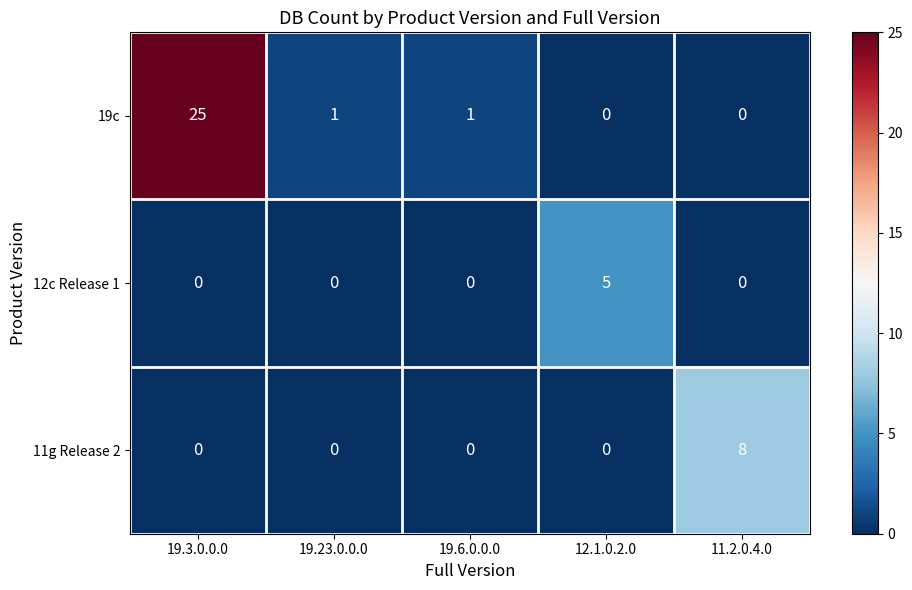

Reading left to right, list all the values displayed in this chart.

19c: 25	1	1	0	0
12c Release 1: 0	0	0	5	0
11g Release 2: 0	0	0	0	8